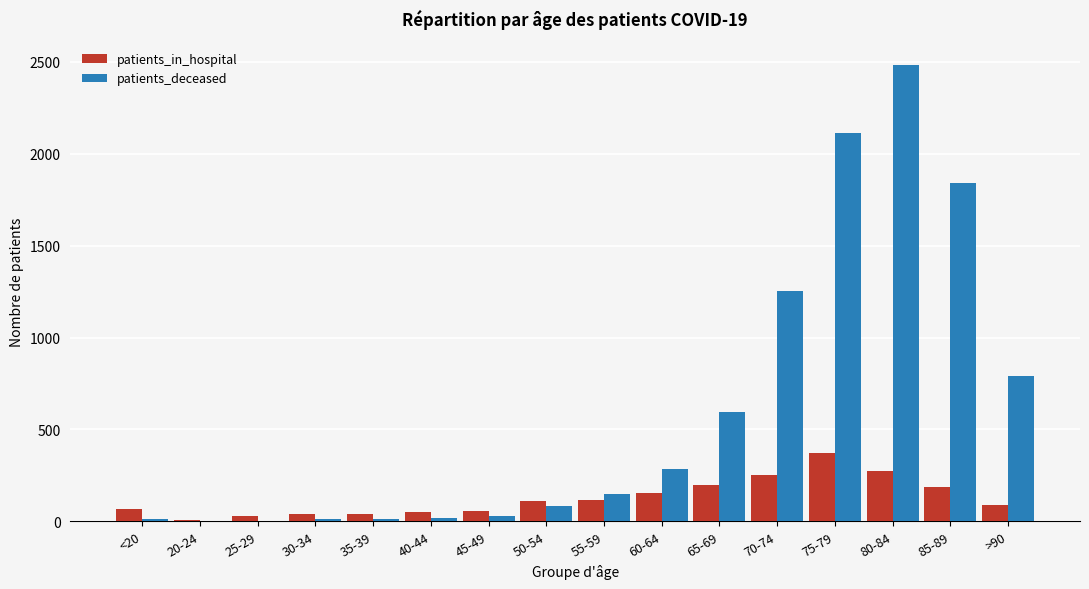

The patients_deceased series shows 1841 at 85-89. True or false?

True